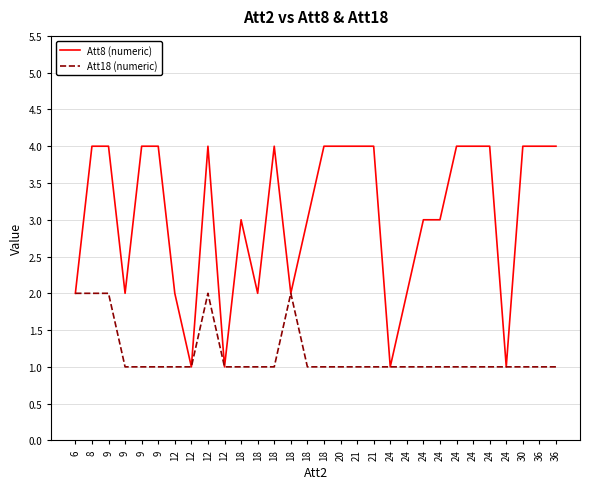

What are all the series names shown in the legend?

Att8 (numeric), Att18 (numeric)